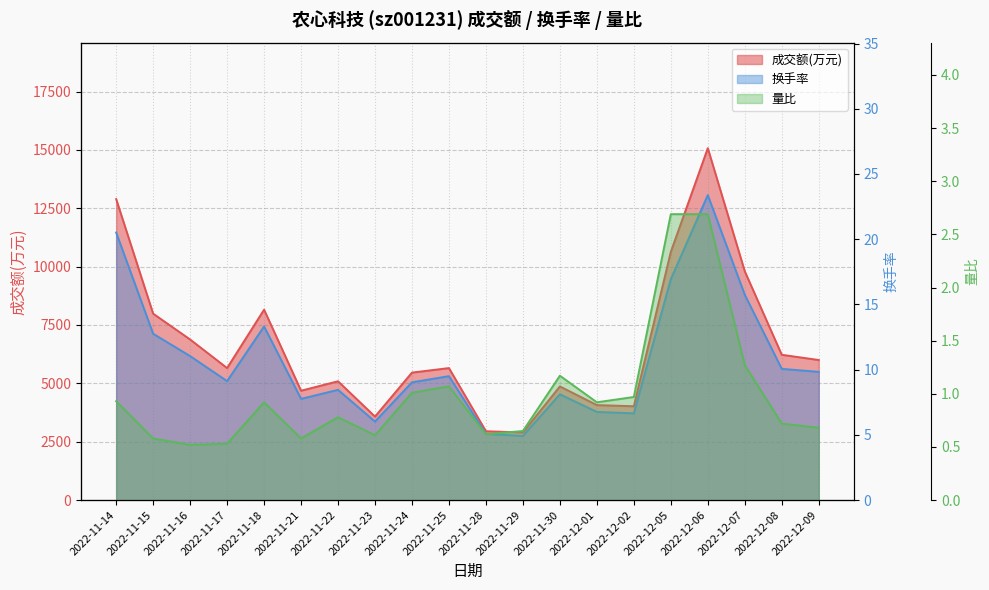

At how many categories does at least one series exceed 8919?

4